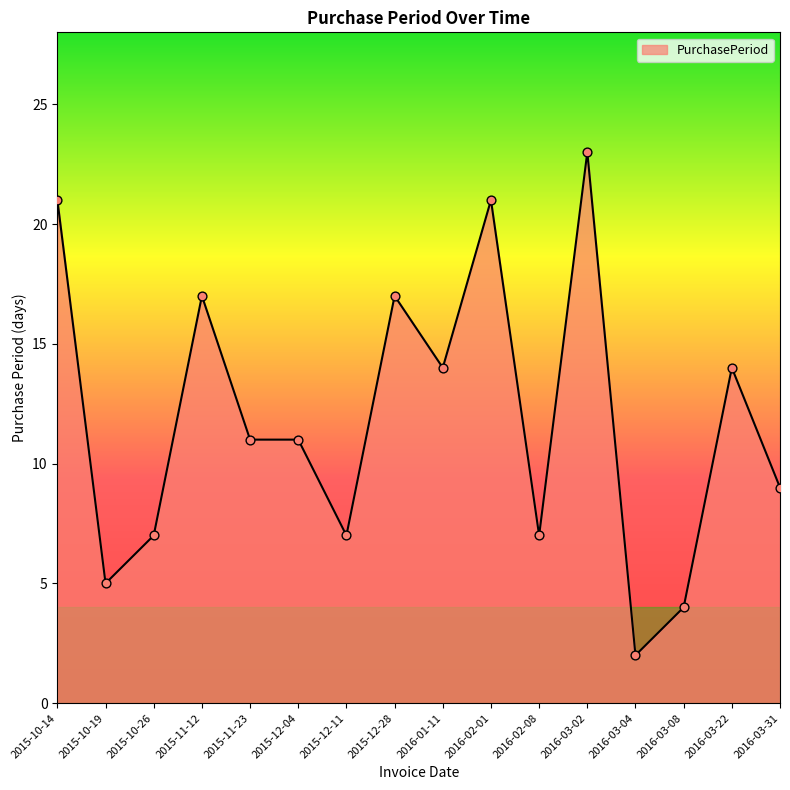

What is the change in value from 2015-10-19 to 2015-12-11?

+2